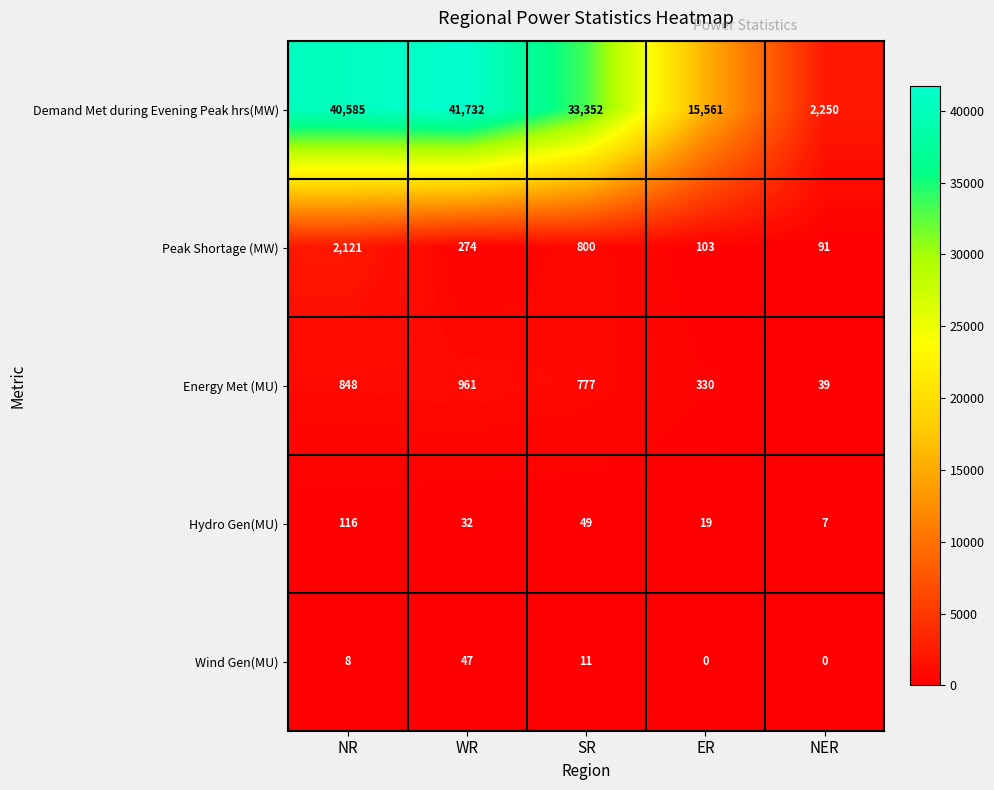

The value of Peak Shortage (MW) at ER is 170. True or false?

False